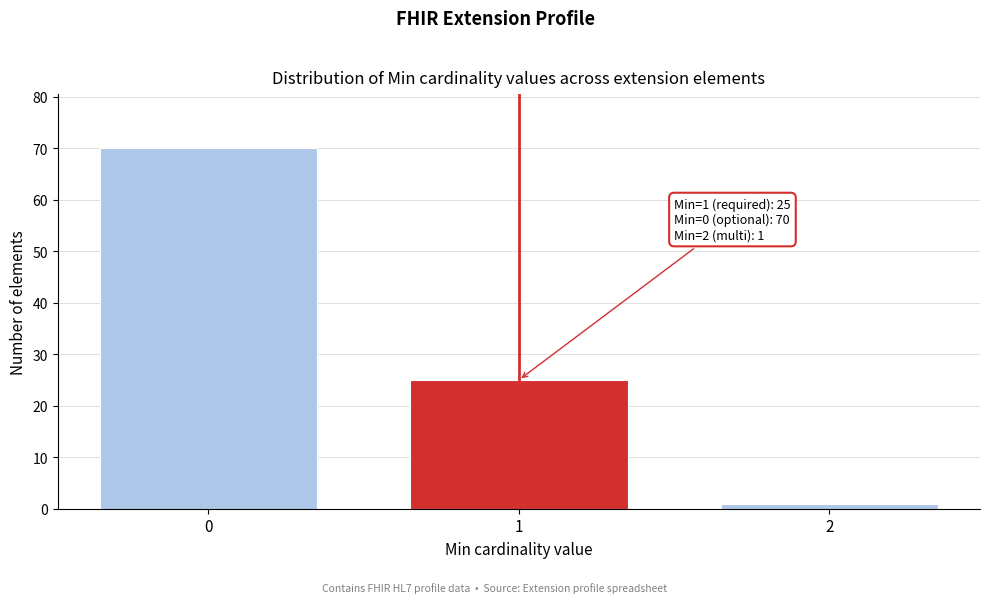

Reading right to left, transcribe all the data shown in this chart.

2=1	1=25	0=70